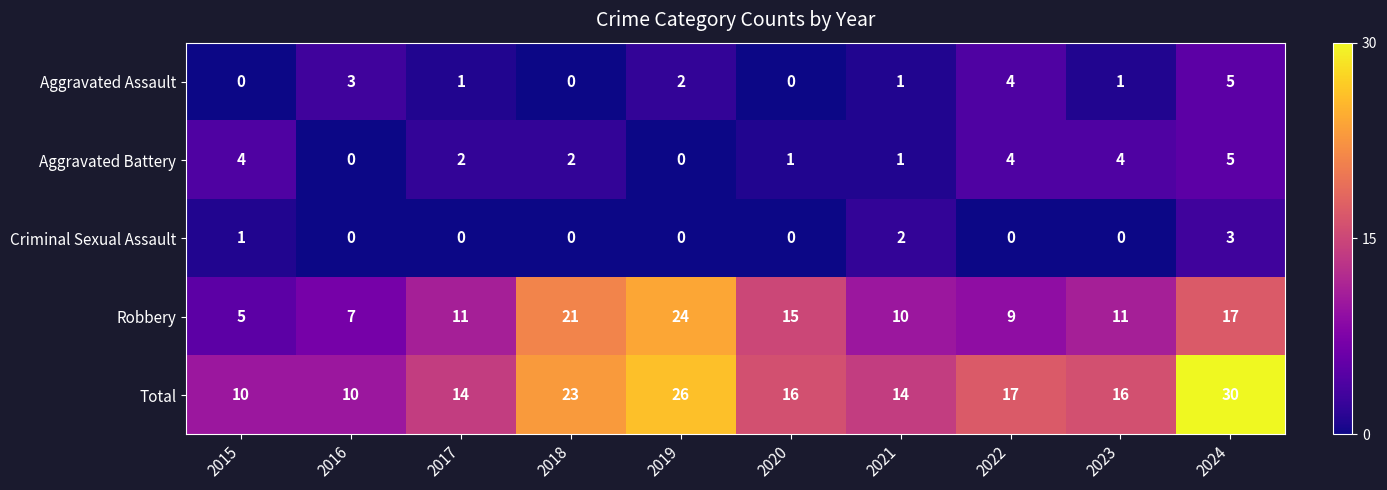

What is the greatest value displayed?

30